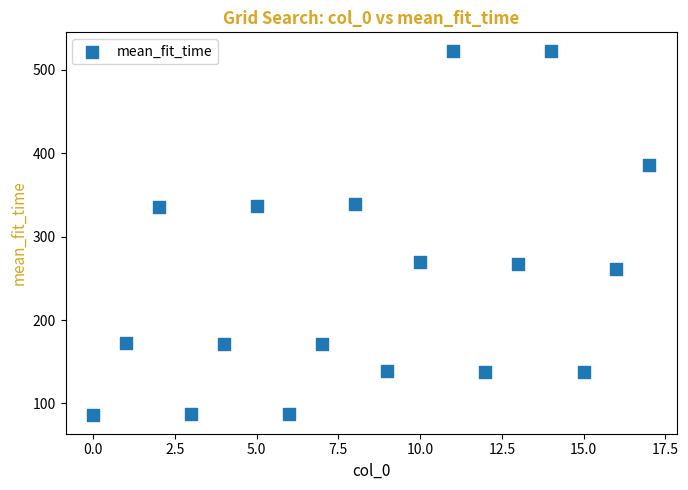

What is the range of Y values (max minus min)?

437.4